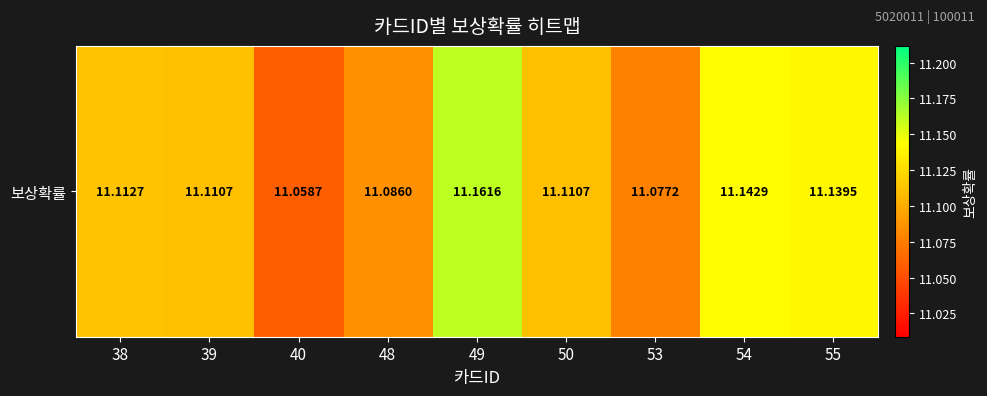

The value at 48 is 18.5. True or false?

False